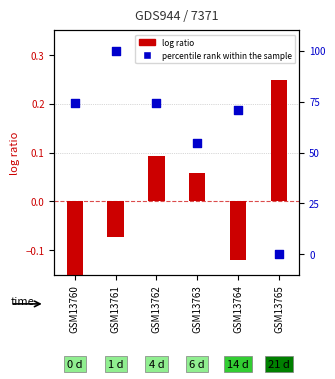

Which series has the largest total across all categories?

percentile rank within the sample